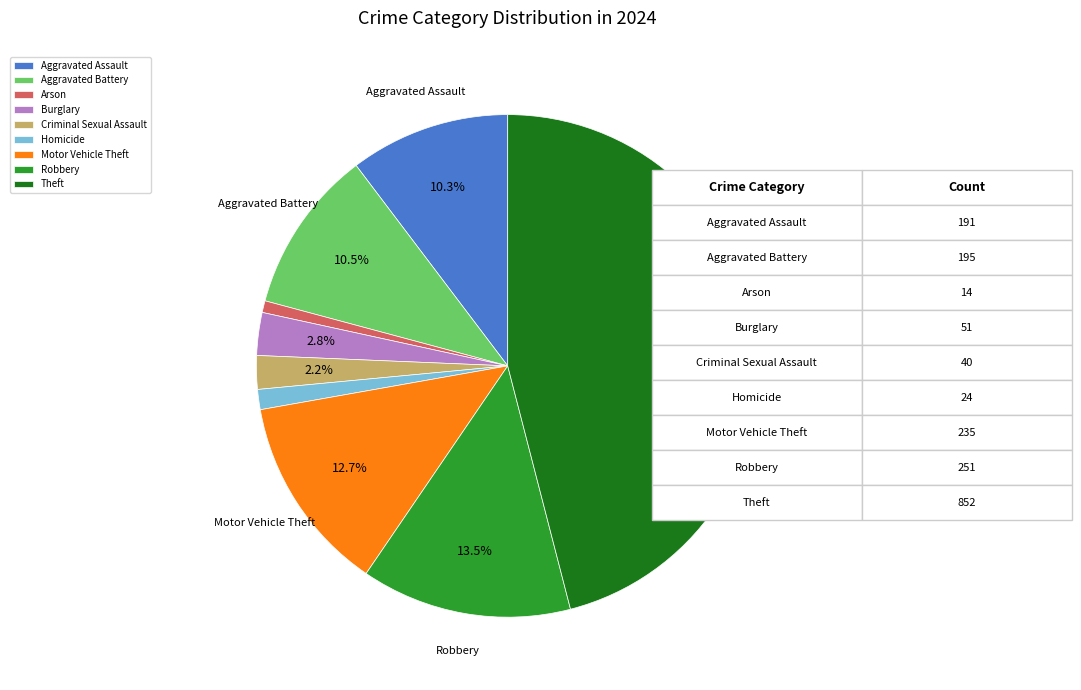

To the nearest percent, what percentage of the pie is Theft?

46%